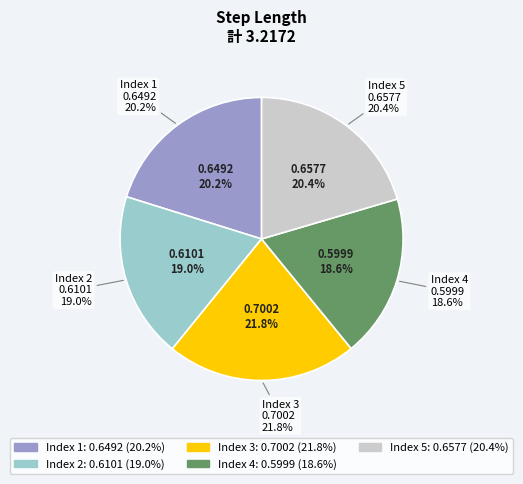

Which category has the biggest portion of the pie?

3